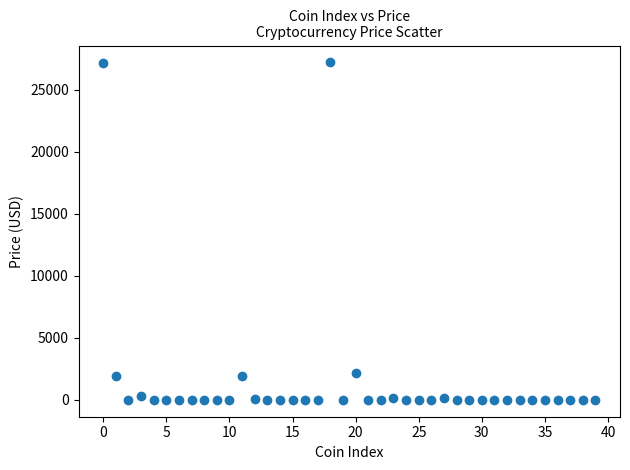

What is the range of Y values (max minus min)?

27225.8